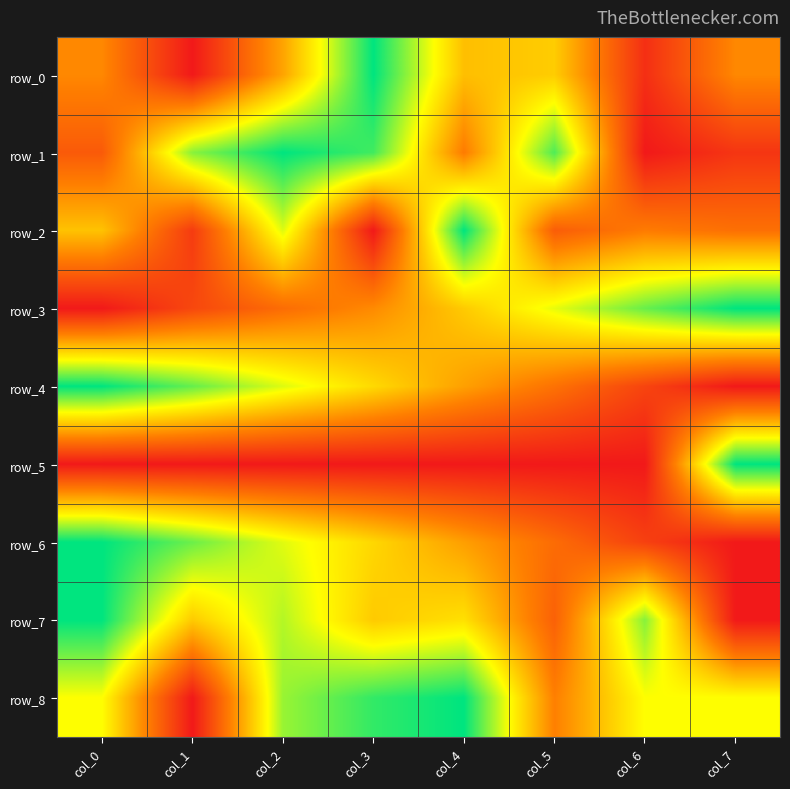

Is the value of row_2 at col_0 greater than the value of row_0 at col_7?

Yes